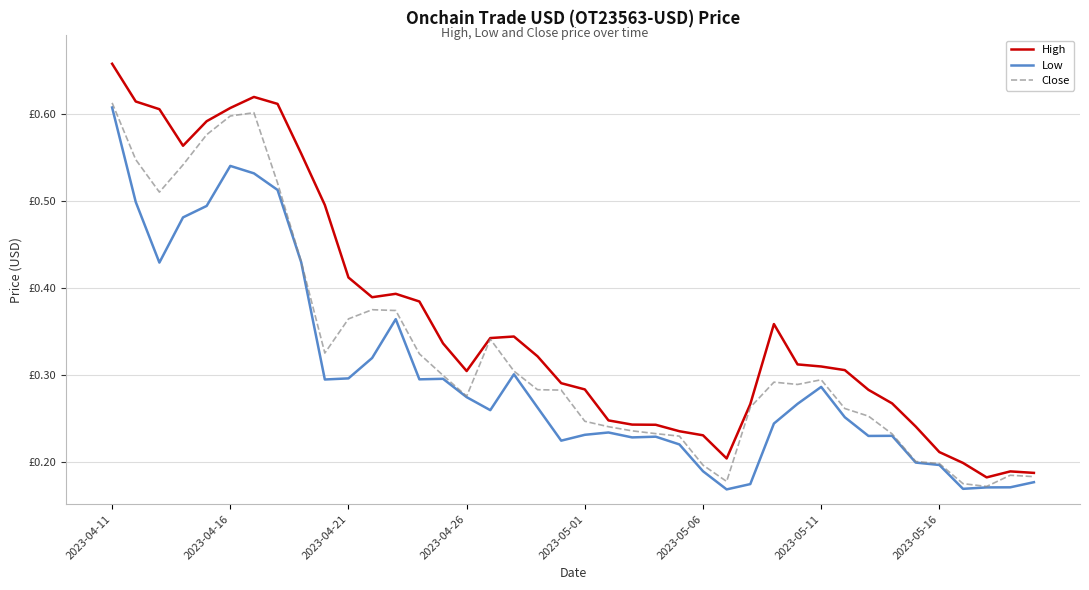

What are all the series names shown in the legend?

High, Low, Close